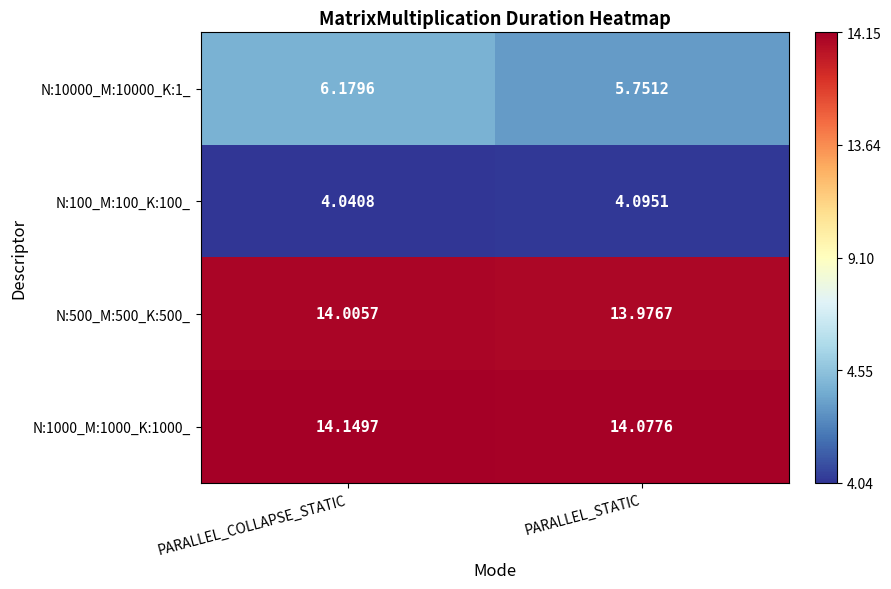

Is the value of N:1000_M:1000_K:1000_ at PARALLEL_COLLAPSE_STATIC greater than the value of N:100_M:100_K:100_ at PARALLEL_STATIC?

Yes